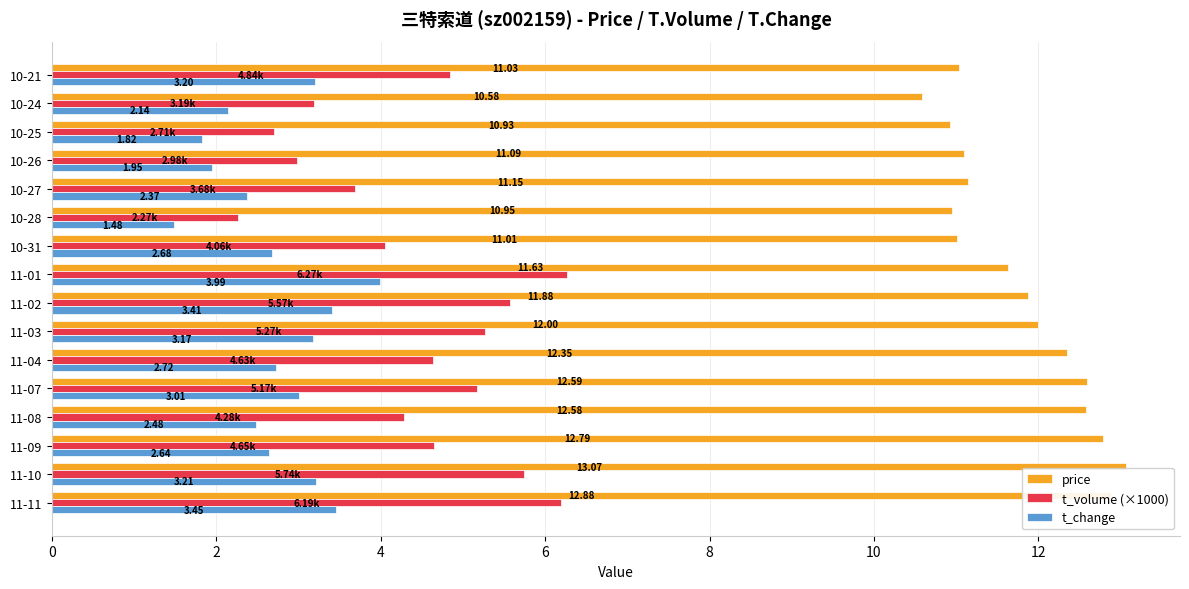

What is the sum of all t_volume (×1000) values?

71.5